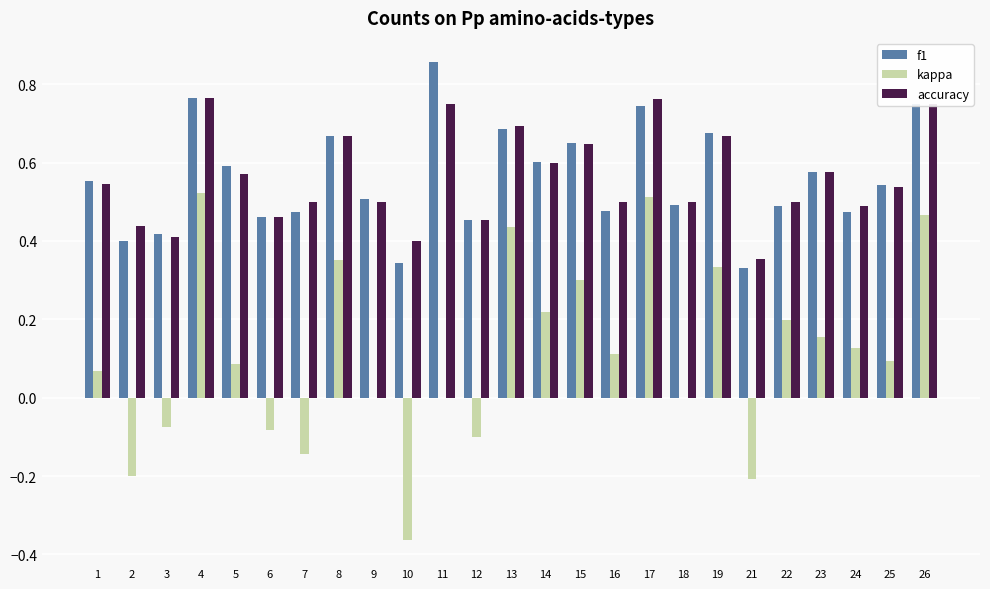

Between 3 and 11, which series saw the biggest shift?

f1